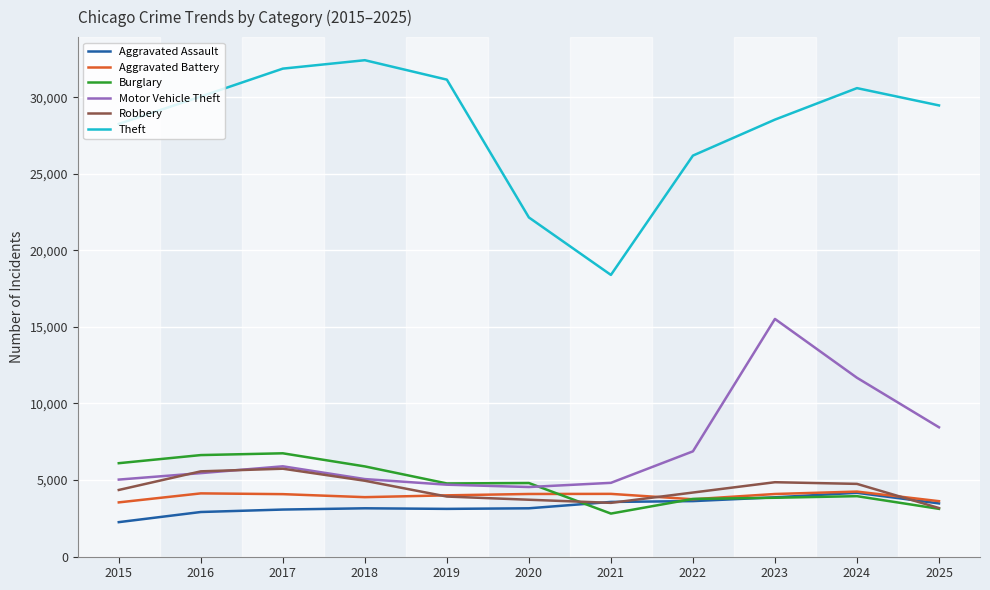

True or false: Aggravated Battery and Motor Vehicle Theft cross at least once.

False